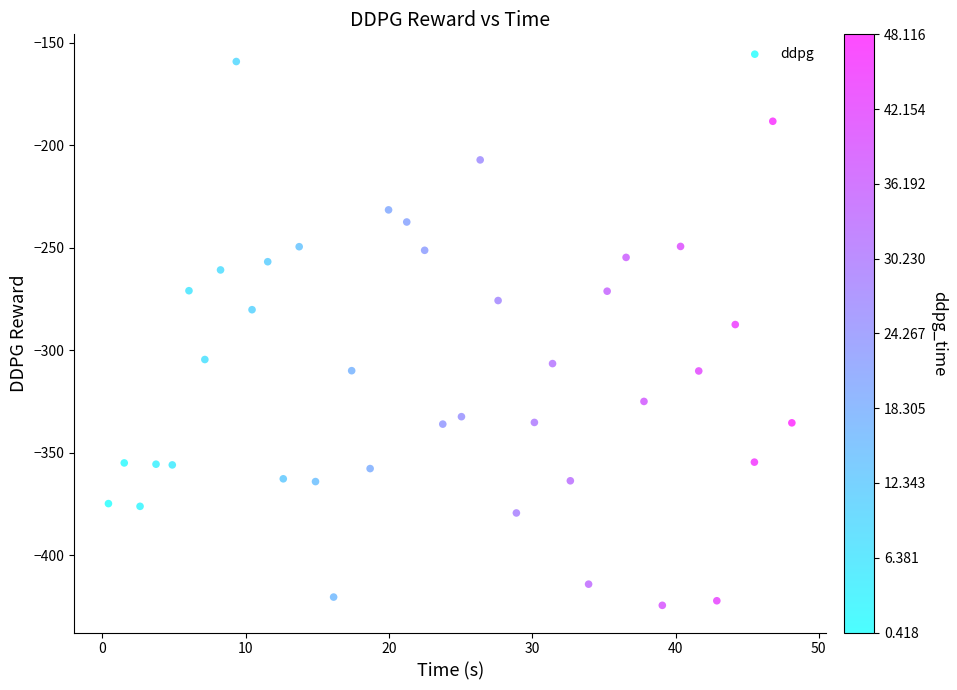

What Y value in the scatter plot is closest to -291?

-287.4